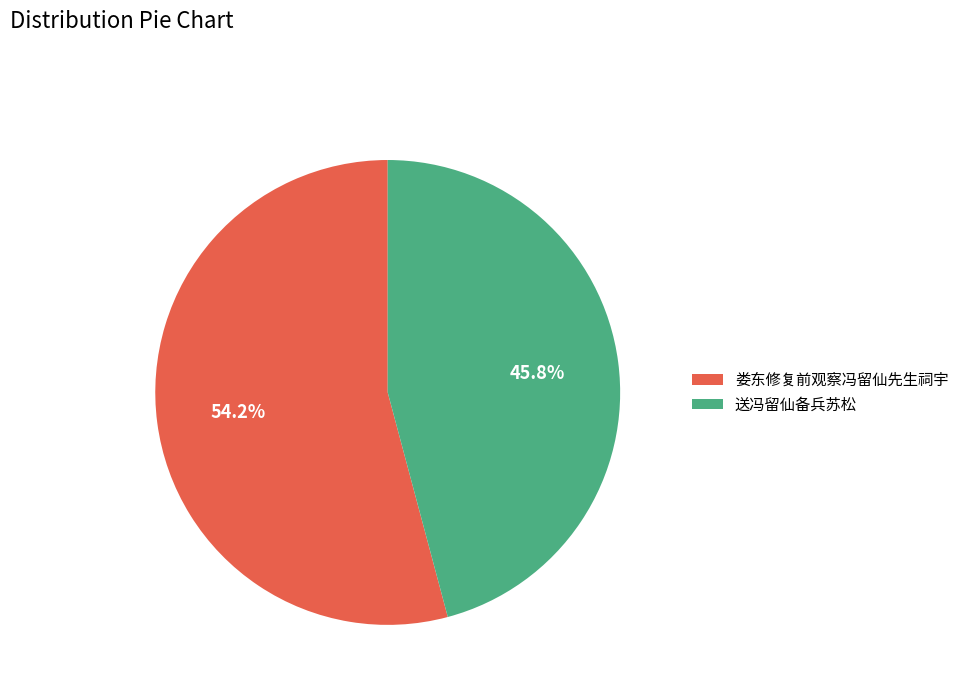

Which category has the biggest portion of the pie?

娄东修复前观察冯留仙先生祠宇